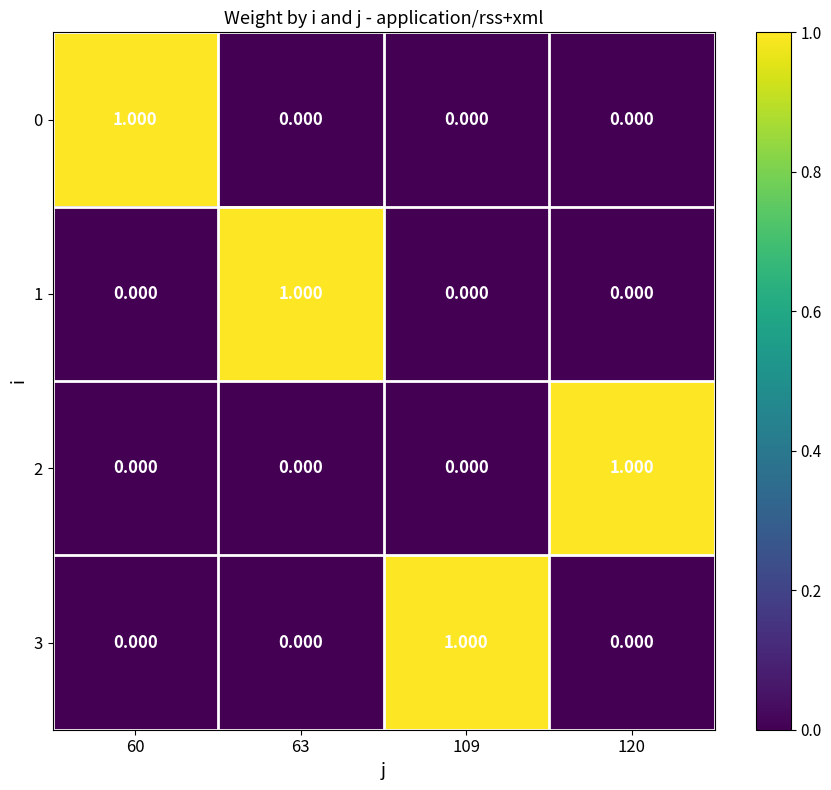

Reading left to right, transcribe all the data shown in this chart.

0: 60=1	63=0	109=0	120=0
1: 60=0	63=1	109=0	120=0
2: 60=0	63=0	109=0	120=1
3: 60=0	63=0	109=1	120=0